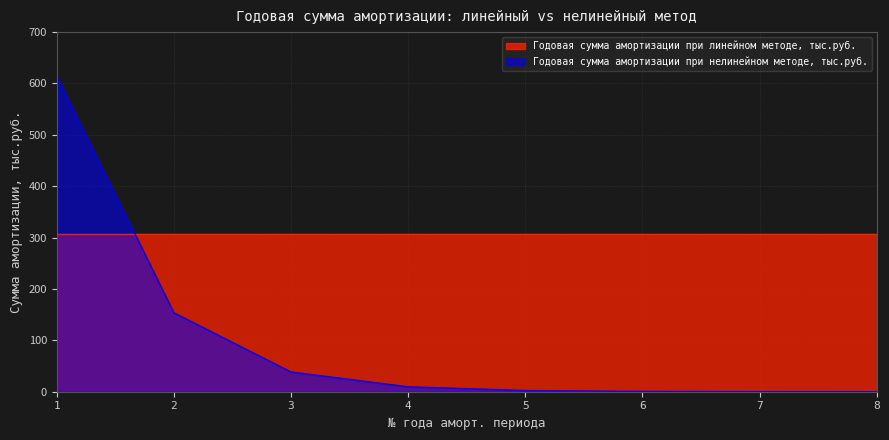

Rank the series at 3 from lowest to highest value.

Годовая сумма амортизации при нелинейном методе, тыс.руб., Годовая сумма амортизации при линейном методе, тыс.руб.